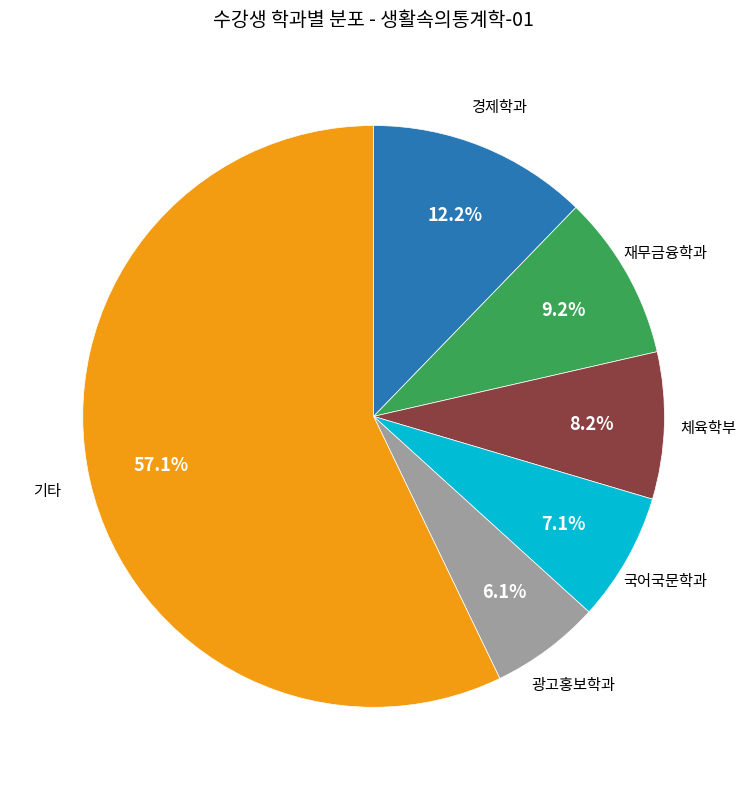

Is there any slice that represents more than half of the pie?

Yes